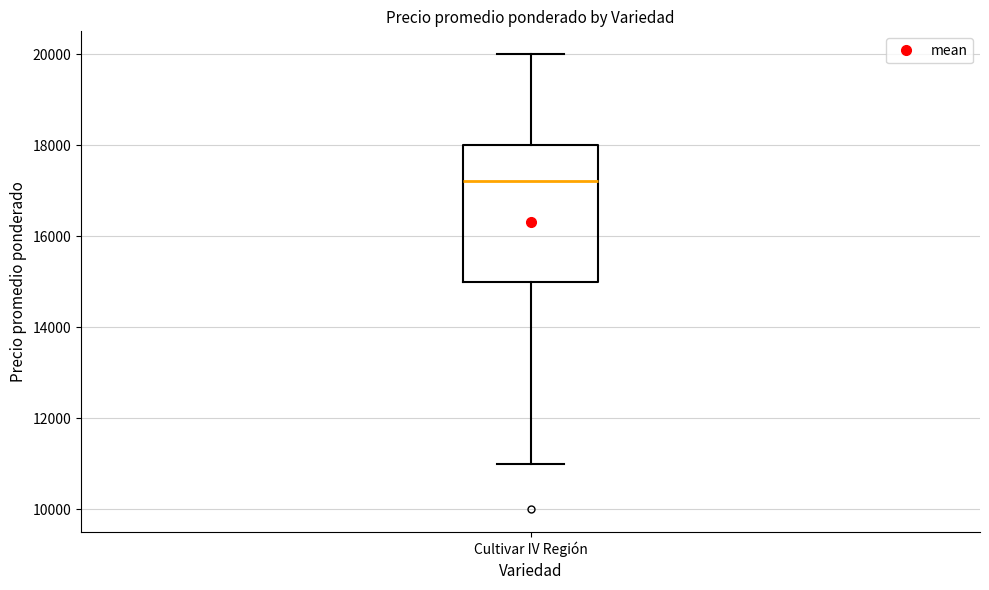

Where does the lower whisker of the box for Cultivar IV Región end on the y-axis? The values are not printed on the chart, so give them approximately, as read against the axis.

11000